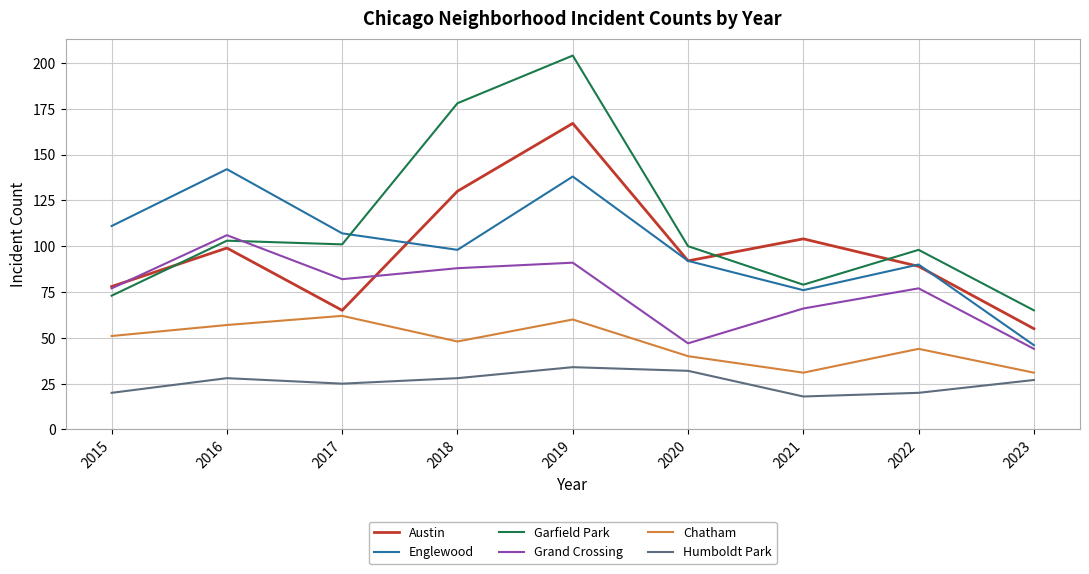

Where is the first local minimum for Austin?

2017